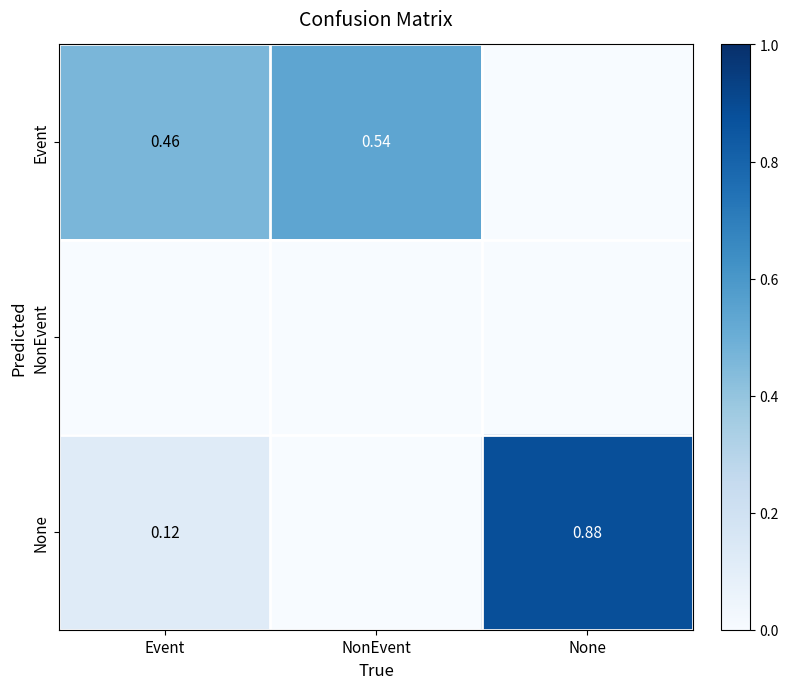

What is the total value across all series at Event?

0.6